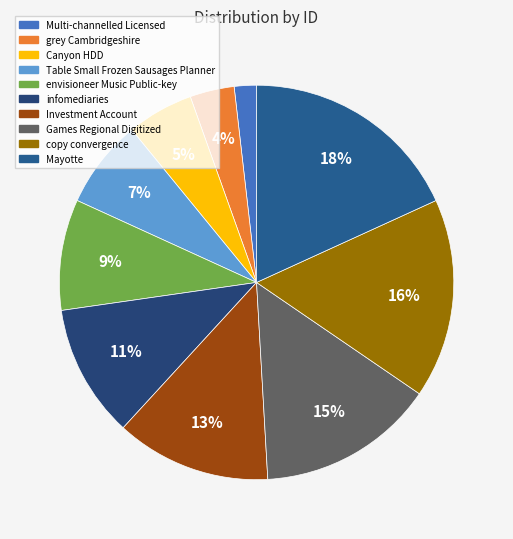

How many slices are in this pie chart?

10